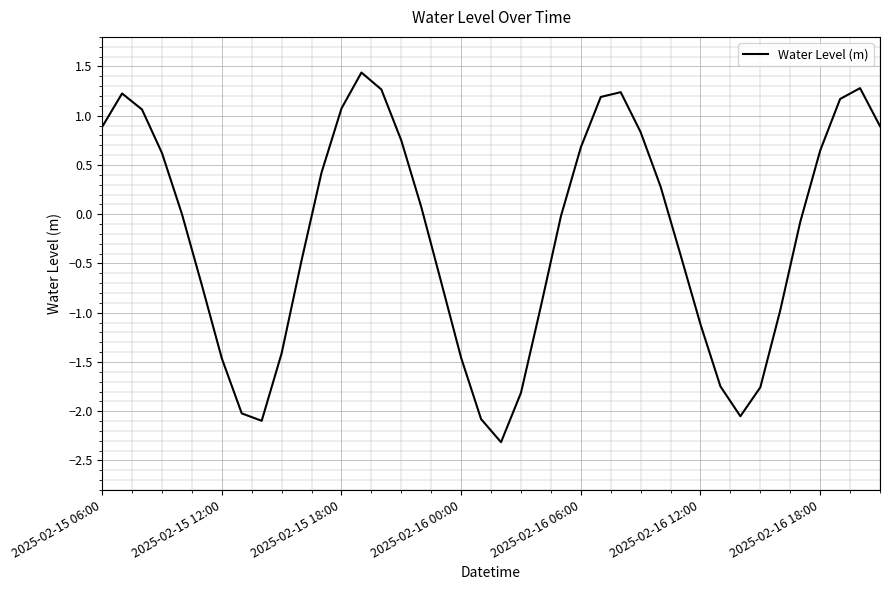

What is the maximum value shown in the chart?

1.4